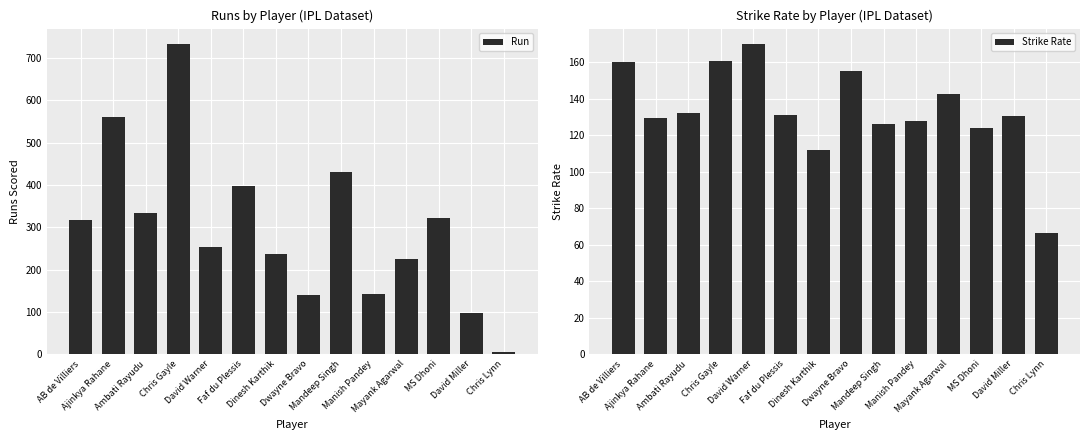

Reading right to left, what are all the values shown in this chart?

Run: 6.0	98.0	321.0	225.0	143.0	432.0	141.0	238.0	398.0	253.0	733.0	333.0	560.0	317.0
Strike Rate: 66.7	130.7	123.9	142.4	127.7	126.3	154.9	111.7	130.9	169.8	160.8	132.1	129.3	160.1